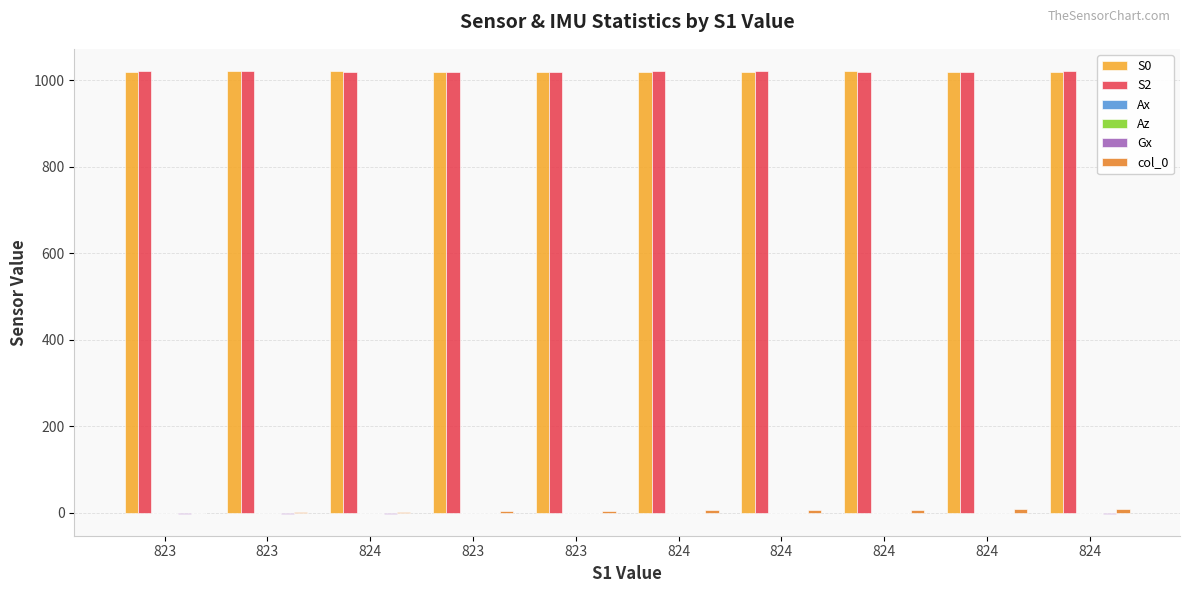

Reading left to right, extract all data points from this chart.

S0: 1019.0	1020.0	1020.0	1019.0	1019.0	1018.0	1019.0	1020.0	1018.0	1019.0
S2: 1020.0	1020.0	1019.0	1019.0	1019.0	1021.0	1020.0	1019.0	1019.0	1021.0
Ax: -0.1	-0.1	-0.1	-0.1	-0.1	-0.1	-0.1	-0.1	-0.1	-0.1
Az: -0.4	-0.4	-0.4	-0.4	-0.4	-0.4	-0.4	-0.4	-0.4	-0.4
Gx: -2.2	-2.2	-2.2	-1.1	-1.1	-1.1	-1.1	-1.1	-1.1	-2.2
col_0: 0.0	1.0	2.0	3.0	4.0	5.0	6.0	7.0	8.0	9.0